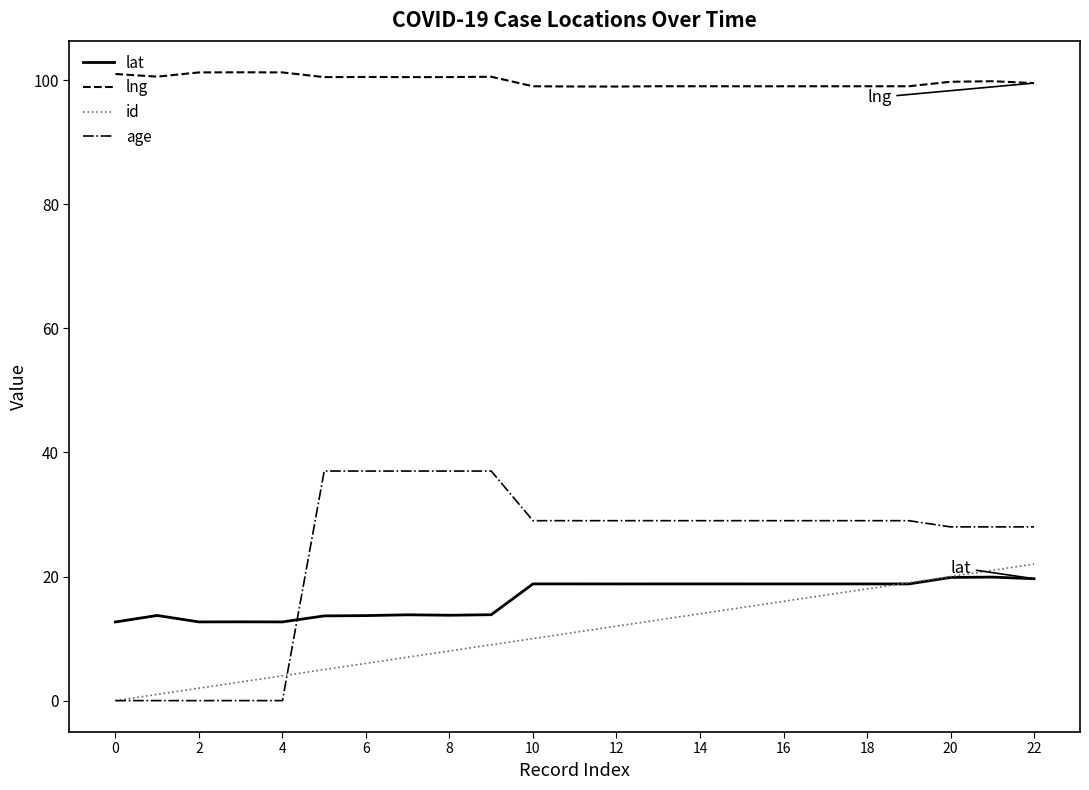

Which series has the widest spread of values?

age